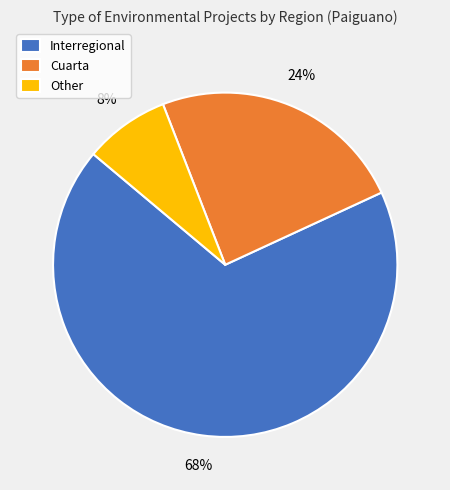

To the nearest percent, what percentage of the pie is Other?

8%